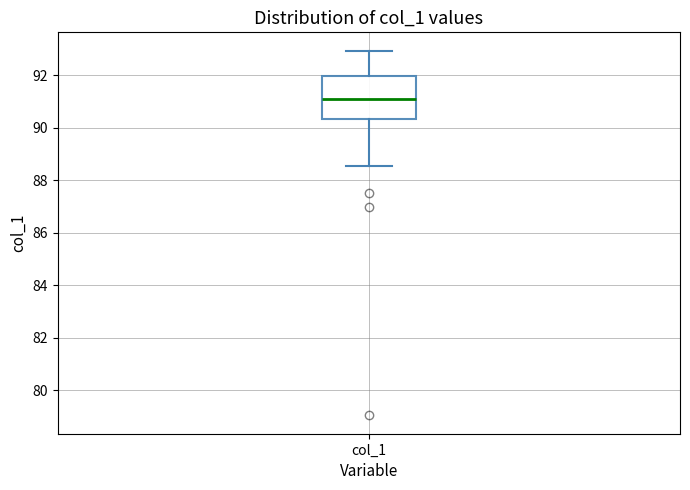

Transcribe this box plot: give where the median line is, the range the box spans, and where the two whiskers end, as read against the y-axis. The values are not printed on the chart, so give them approximately, as read against the axis.

median 91.0, box 90.4 to 92.0, whiskers 88.6 to 93.0